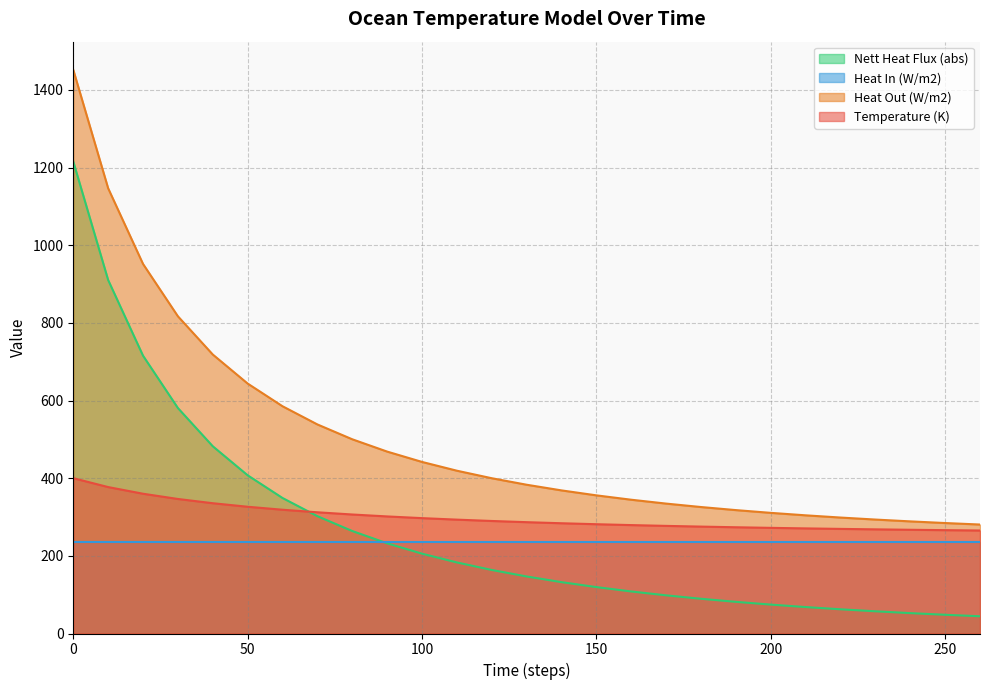

Does the chart have visible grid lines?

Yes